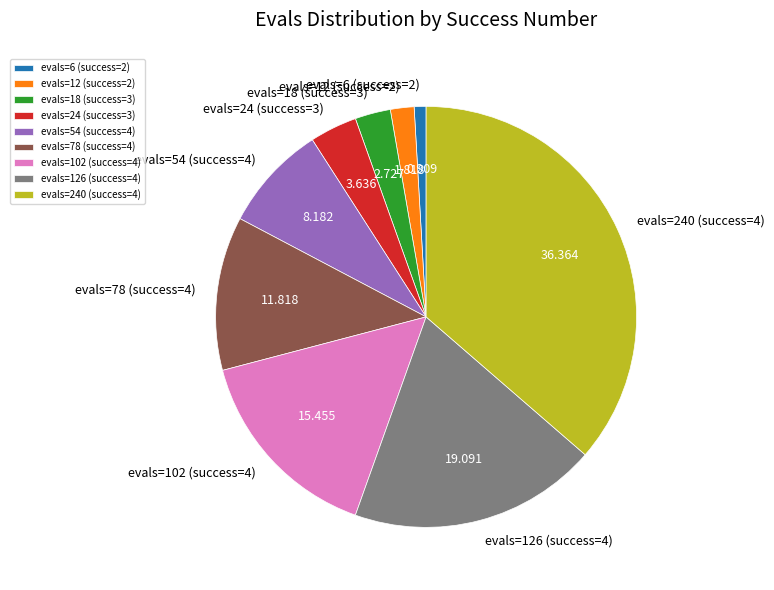

Does any single category account for the majority?

No